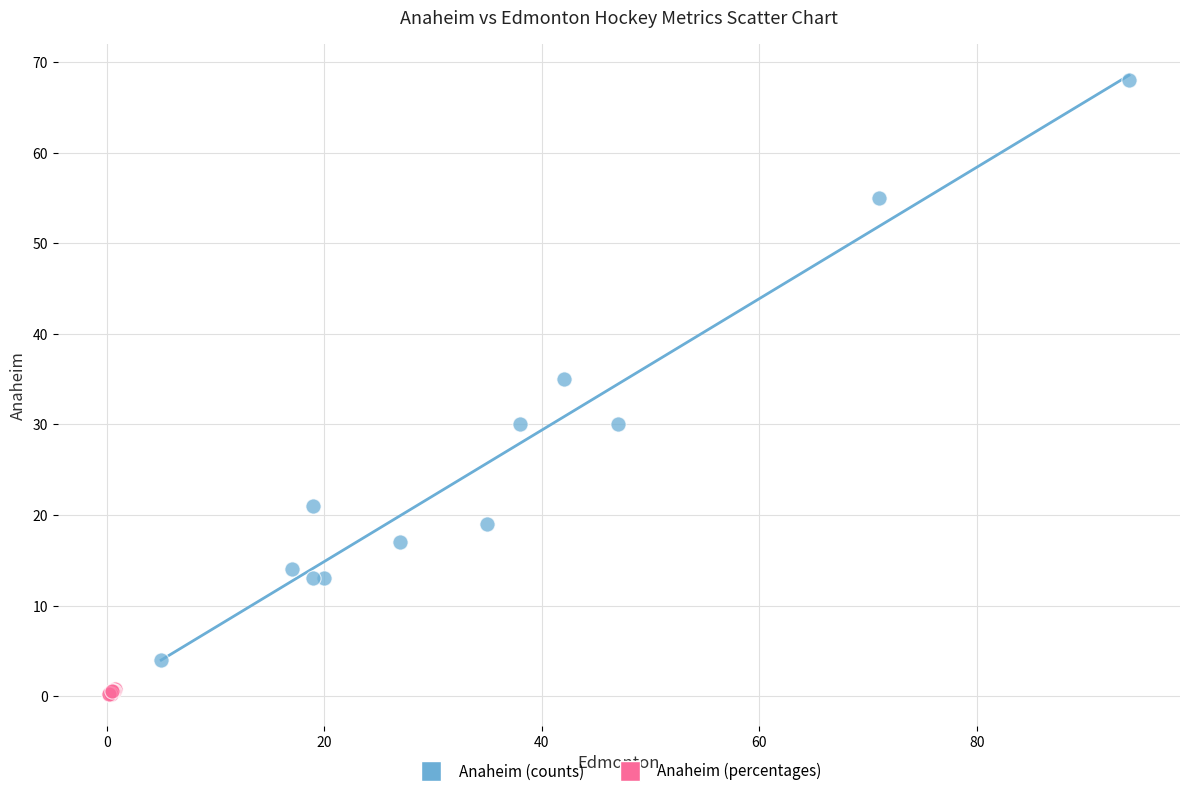

Which series has the widest spread of Y values?

Anaheim (counts)